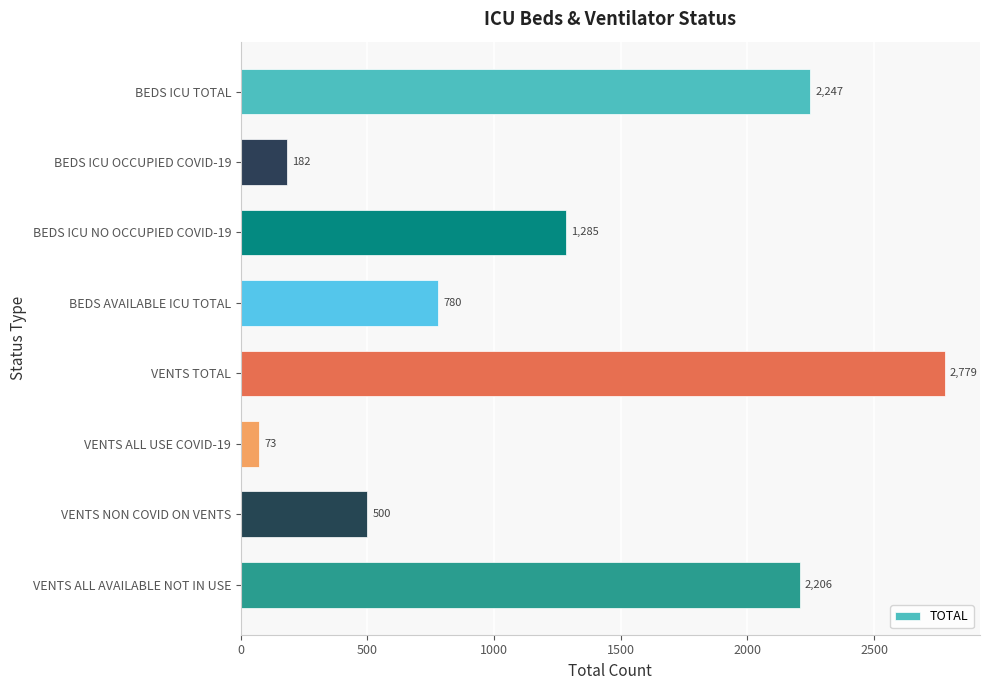

What is the minimum value shown in the chart?

73